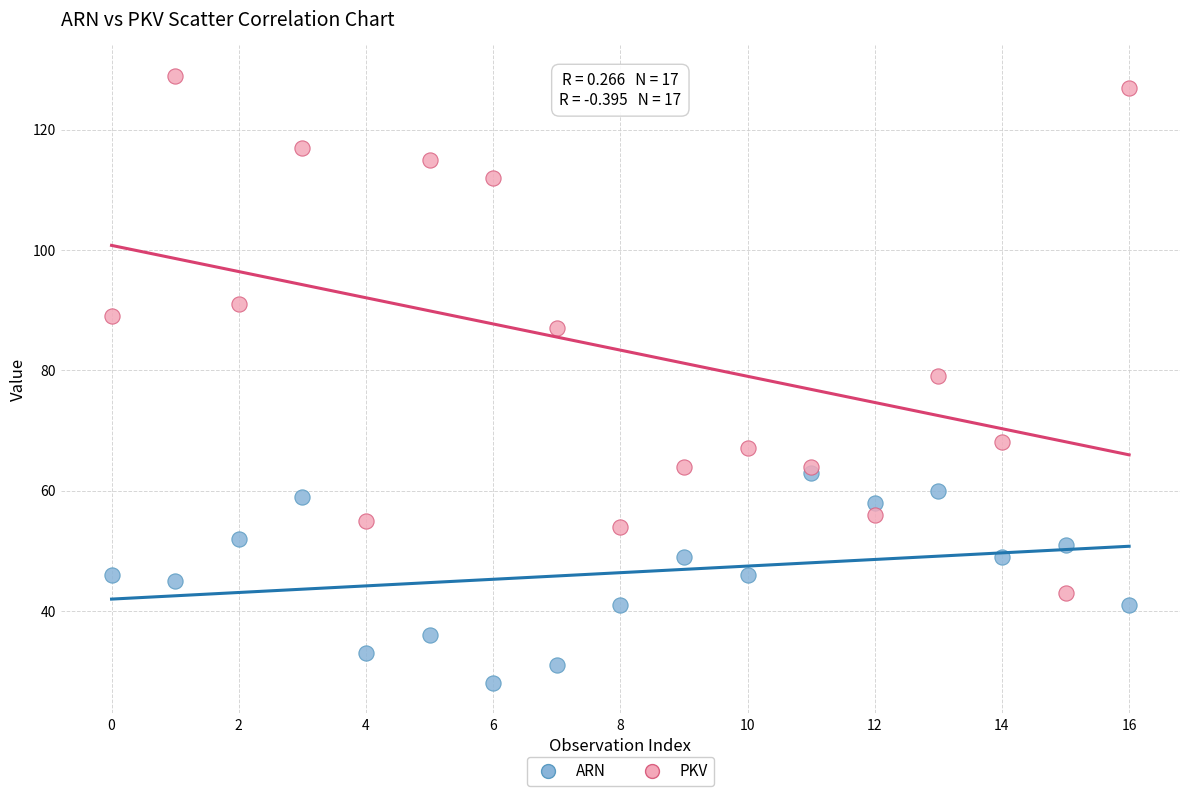

Which series has the largest Y range (max minus min)?

PKV